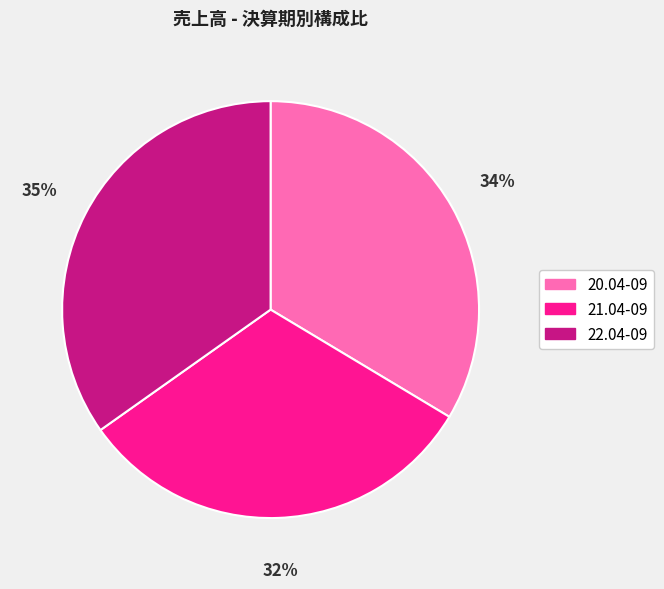

Which slice is the largest?

22.04-09